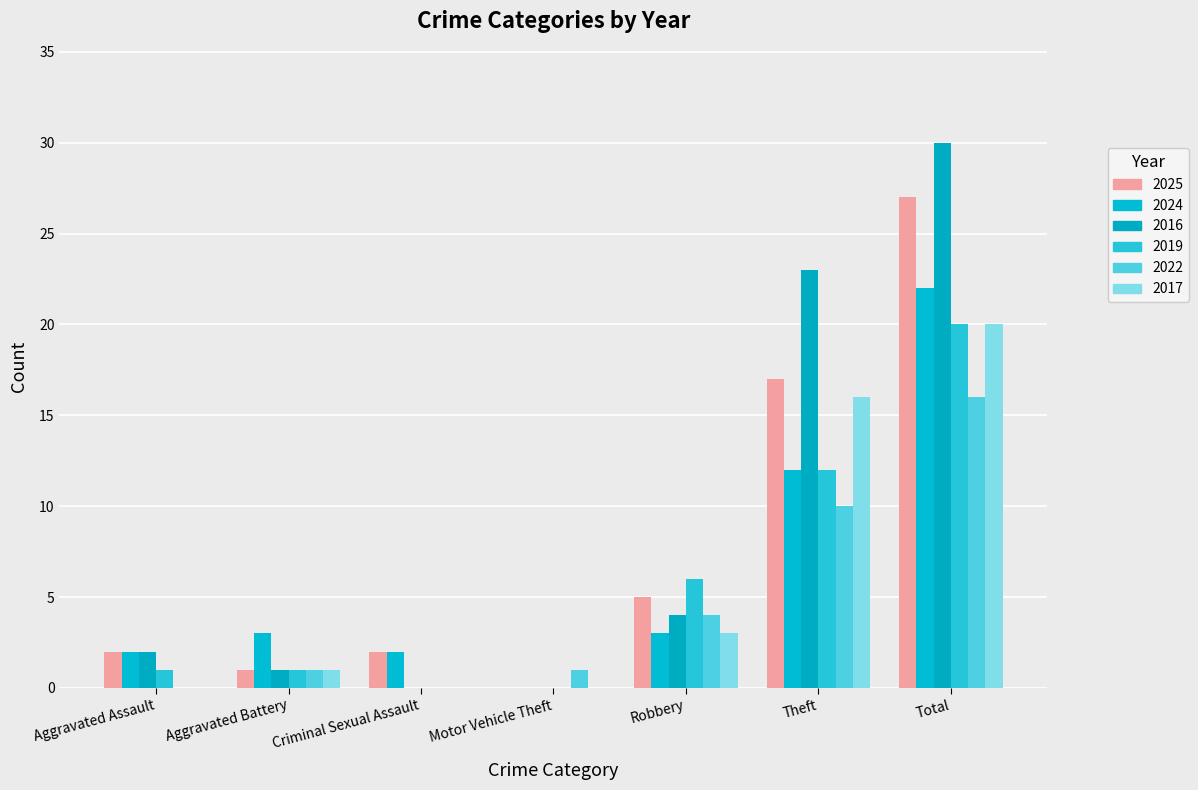

How many data points does each series have?

7